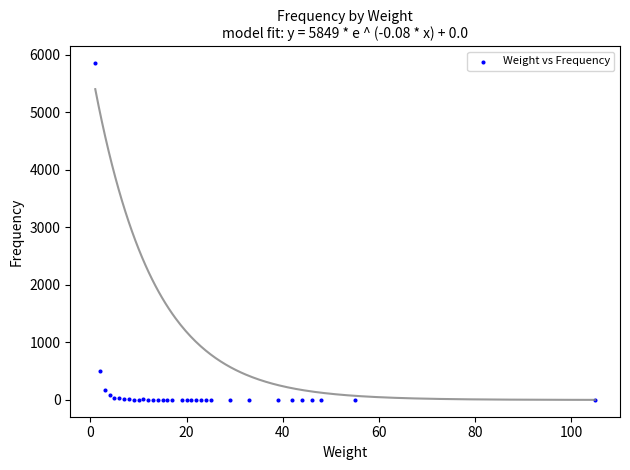

What Y value in the scatter plot is closest to 2925?

496